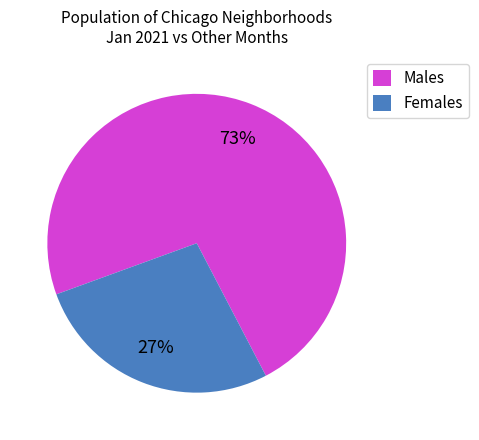

Which category accounts for the majority?

Males